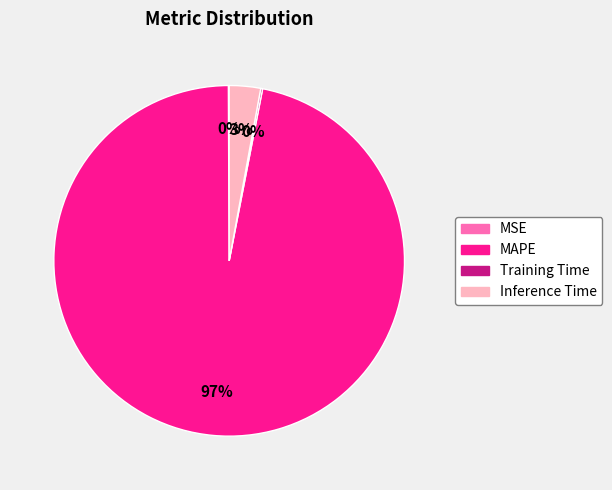

Is there any slice that represents more than half of the pie?

Yes